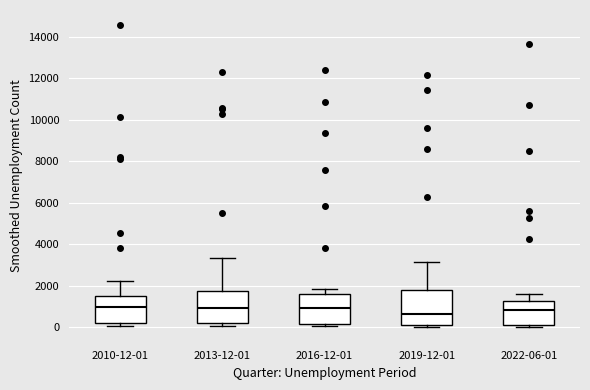

Reading left to right, read every box against the y-axis: the position of its median line, the range the box covers, and the ends of its whiskers. The values are not printed on the chart, so give them approximately, as read against the axis.

2010-12-01: median 1000, box 200 to 1600, whiskers 0 to 2200
2013-12-01: median 1000, box 200 to 1800, whiskers 0 to 3400
2016-12-01: median 1000, box 200 to 1600, whiskers 0 to 1800
2019-12-01: median 600, box 200 to 1800, whiskers 0 to 3200
2022-06-01: median 800, box 200 to 1200, whiskers 0 to 1600